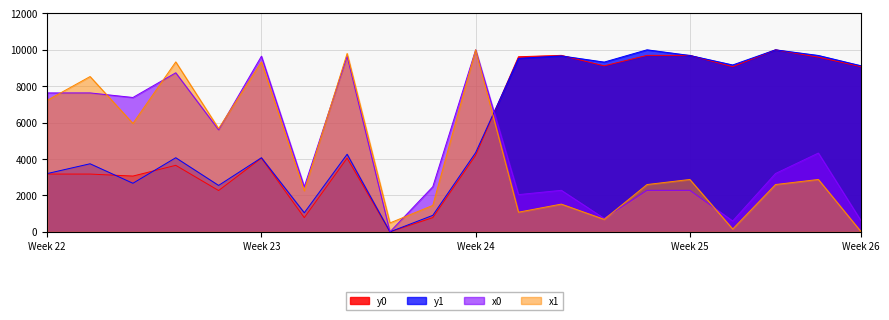

Which series has the largest total across all categories?

y1